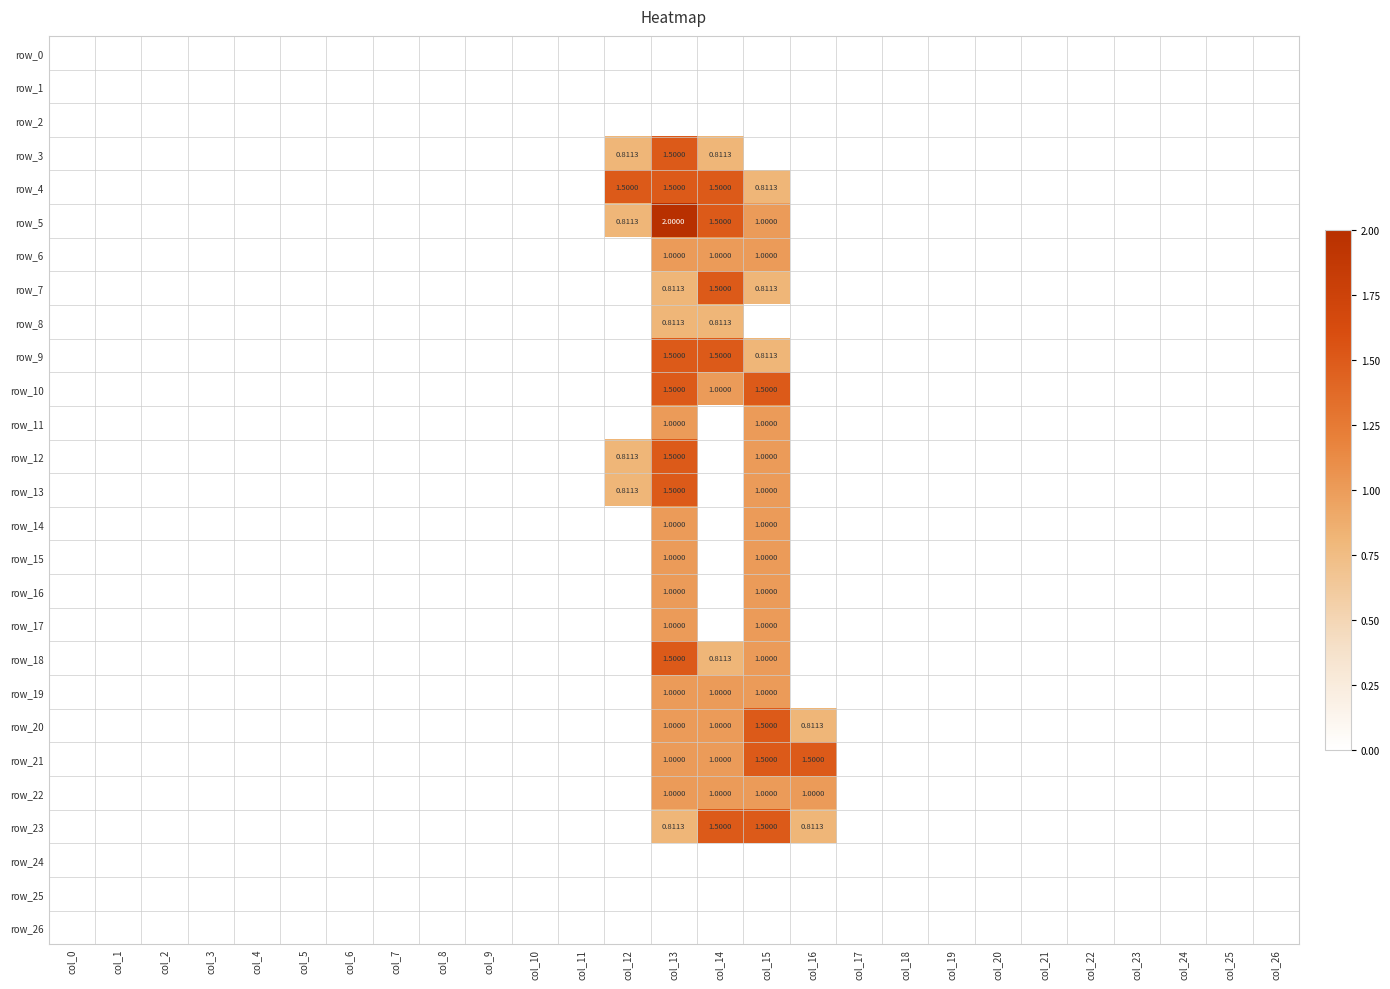

Reading left to right, extract all data points from this chart.

row_0: 0.0	0.0	0.0	0.0	0.0	0.0	0.0	0.0	0.0	0.0	0.0	0.0	0.0	0.0	0.0	0.0	0.0	0.0	0.0	0.0	0.0	0.0	0.0	0.0	0.0	0.0	0.0
row_1: 0.0	0.0	0.0	0.0	0.0	0.0	0.0	0.0	0.0	0.0	0.0	0.0	0.0	0.0	0.0	0.0	0.0	0.0	0.0	0.0	0.0	0.0	0.0	0.0	0.0	0.0	0.0
row_2: 0.0	0.0	0.0	0.0	0.0	0.0	0.0	0.0	0.0	0.0	0.0	0.0	0.0	0.0	0.0	0.0	0.0	0.0	0.0	0.0	0.0	0.0	0.0	0.0	0.0	0.0	0.0
row_3: 0.0	0.0	0.0	0.0	0.0	0.0	0.0	0.0	0.0	0.0	0.0	0.0	0.8	1.5	0.8	0.0	0.0	0.0	0.0	0.0	0.0	0.0	0.0	0.0	0.0	0.0	0.0
row_4: 0.0	0.0	0.0	0.0	0.0	0.0	0.0	0.0	0.0	0.0	0.0	0.0	1.5	1.5	1.5	0.8	0.0	0.0	0.0	0.0	0.0	0.0	0.0	0.0	0.0	0.0	0.0
row_5: 0.0	0.0	0.0	0.0	0.0	0.0	0.0	0.0	0.0	0.0	0.0	0.0	0.8	2.0	1.5	1.0	0.0	0.0	0.0	0.0	0.0	0.0	0.0	0.0	0.0	0.0	0.0
row_6: 0.0	0.0	0.0	0.0	0.0	0.0	0.0	0.0	0.0	0.0	0.0	0.0	0.0	1.0	1.0	1.0	0.0	0.0	0.0	0.0	0.0	0.0	0.0	0.0	0.0	0.0	0.0
row_7: 0.0	0.0	0.0	0.0	0.0	0.0	0.0	0.0	0.0	0.0	0.0	0.0	0.0	0.8	1.5	0.8	0.0	0.0	0.0	0.0	0.0	0.0	0.0	0.0	0.0	0.0	0.0
row_8: 0.0	0.0	0.0	0.0	0.0	0.0	0.0	0.0	0.0	0.0	0.0	0.0	0.0	0.8	0.8	0.0	0.0	0.0	0.0	0.0	0.0	0.0	0.0	0.0	0.0	0.0	0.0
row_9: 0.0	0.0	0.0	0.0	0.0	0.0	0.0	0.0	0.0	0.0	0.0	0.0	0.0	1.5	1.5	0.8	0.0	0.0	0.0	0.0	0.0	0.0	0.0	0.0	0.0	0.0	0.0
row_10: 0.0	0.0	0.0	0.0	0.0	0.0	0.0	0.0	0.0	0.0	0.0	0.0	0.0	1.5	1.0	1.5	0.0	0.0	0.0	0.0	0.0	0.0	0.0	0.0	0.0	0.0	0.0
row_11: 0.0	0.0	0.0	0.0	0.0	0.0	0.0	0.0	0.0	0.0	0.0	0.0	0.0	1.0	0.0	1.0	0.0	0.0	0.0	0.0	0.0	0.0	0.0	0.0	0.0	0.0	0.0
row_12: 0.0	0.0	0.0	0.0	0.0	0.0	0.0	0.0	0.0	0.0	0.0	0.0	0.8	1.5	0.0	1.0	0.0	0.0	0.0	0.0	0.0	0.0	0.0	0.0	0.0	0.0	0.0
row_13: 0.0	0.0	0.0	0.0	0.0	0.0	0.0	0.0	0.0	0.0	0.0	0.0	0.8	1.5	0.0	1.0	0.0	0.0	0.0	0.0	0.0	0.0	0.0	0.0	0.0	0.0	0.0
row_14: 0.0	0.0	0.0	0.0	0.0	0.0	0.0	0.0	0.0	0.0	0.0	0.0	0.0	1.0	0.0	1.0	0.0	0.0	0.0	0.0	0.0	0.0	0.0	0.0	0.0	0.0	0.0
row_15: 0.0	0.0	0.0	0.0	0.0	0.0	0.0	0.0	0.0	0.0	0.0	0.0	0.0	1.0	0.0	1.0	0.0	0.0	0.0	0.0	0.0	0.0	0.0	0.0	0.0	0.0	0.0
row_16: 0.0	0.0	0.0	0.0	0.0	0.0	0.0	0.0	0.0	0.0	0.0	0.0	0.0	1.0	0.0	1.0	0.0	0.0	0.0	0.0	0.0	0.0	0.0	0.0	0.0	0.0	0.0
row_17: 0.0	0.0	0.0	0.0	0.0	0.0	0.0	0.0	0.0	0.0	0.0	0.0	0.0	1.0	0.0	1.0	0.0	0.0	0.0	0.0	0.0	0.0	0.0	0.0	0.0	0.0	0.0
row_18: 0.0	0.0	0.0	0.0	0.0	0.0	0.0	0.0	0.0	0.0	0.0	0.0	0.0	1.5	0.8	1.0	0.0	0.0	0.0	0.0	0.0	0.0	0.0	0.0	0.0	0.0	0.0
row_19: 0.0	0.0	0.0	0.0	0.0	0.0	0.0	0.0	0.0	0.0	0.0	0.0	0.0	1.0	1.0	1.0	0.0	0.0	0.0	0.0	0.0	0.0	0.0	0.0	0.0	0.0	0.0
row_20: 0.0	0.0	0.0	0.0	0.0	0.0	0.0	0.0	0.0	0.0	0.0	0.0	0.0	1.0	1.0	1.5	0.8	0.0	0.0	0.0	0.0	0.0	0.0	0.0	0.0	0.0	0.0
row_21: 0.0	0.0	0.0	0.0	0.0	0.0	0.0	0.0	0.0	0.0	0.0	0.0	0.0	1.0	1.0	1.5	1.5	0.0	0.0	0.0	0.0	0.0	0.0	0.0	0.0	0.0	0.0
row_22: 0.0	0.0	0.0	0.0	0.0	0.0	0.0	0.0	0.0	0.0	0.0	0.0	0.0	1.0	1.0	1.0	1.0	0.0	0.0	0.0	0.0	0.0	0.0	0.0	0.0	0.0	0.0
row_23: 0.0	0.0	0.0	0.0	0.0	0.0	0.0	0.0	0.0	0.0	0.0	0.0	0.0	0.8	1.5	1.5	0.8	0.0	0.0	0.0	0.0	0.0	0.0	0.0	0.0	0.0	0.0
row_24: 0.0	0.0	0.0	0.0	0.0	0.0	0.0	0.0	0.0	0.0	0.0	0.0	0.0	0.0	0.0	0.0	0.0	0.0	0.0	0.0	0.0	0.0	0.0	0.0	0.0	0.0	0.0
row_25: 0.0	0.0	0.0	0.0	0.0	0.0	0.0	0.0	0.0	0.0	0.0	0.0	0.0	0.0	0.0	0.0	0.0	0.0	0.0	0.0	0.0	0.0	0.0	0.0	0.0	0.0	0.0
row_26: 0.0	0.0	0.0	0.0	0.0	0.0	0.0	0.0	0.0	0.0	0.0	0.0	0.0	0.0	0.0	0.0	0.0	0.0	0.0	0.0	0.0	0.0	0.0	0.0	0.0	0.0	0.0